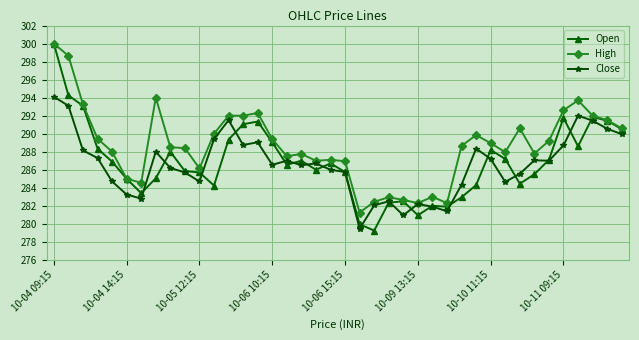

How many distinct data groups are displayed?

3